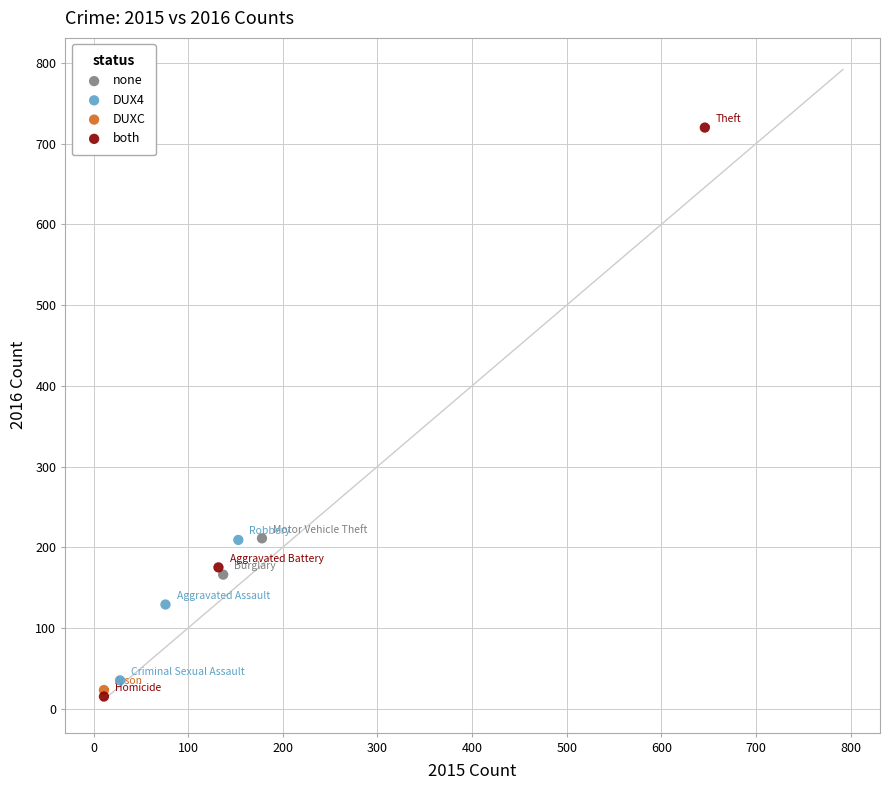

Which series contains the highest Y value?

both